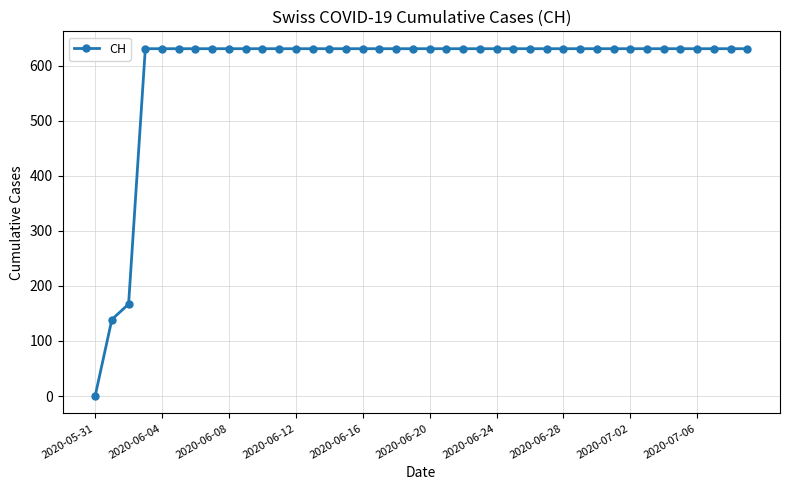

What is the value of the 29th point from the left?

631